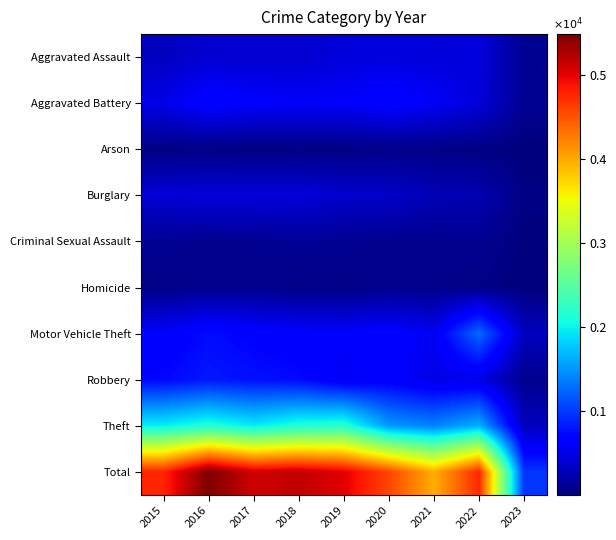

At 2020, list the series in order from largest to smallest.

Total, Theft, Aggravated Battery, Motor Vehicle Theft, Robbery, Aggravated Assault, Burglary, Criminal Sexual Assault, Homicide, Arson